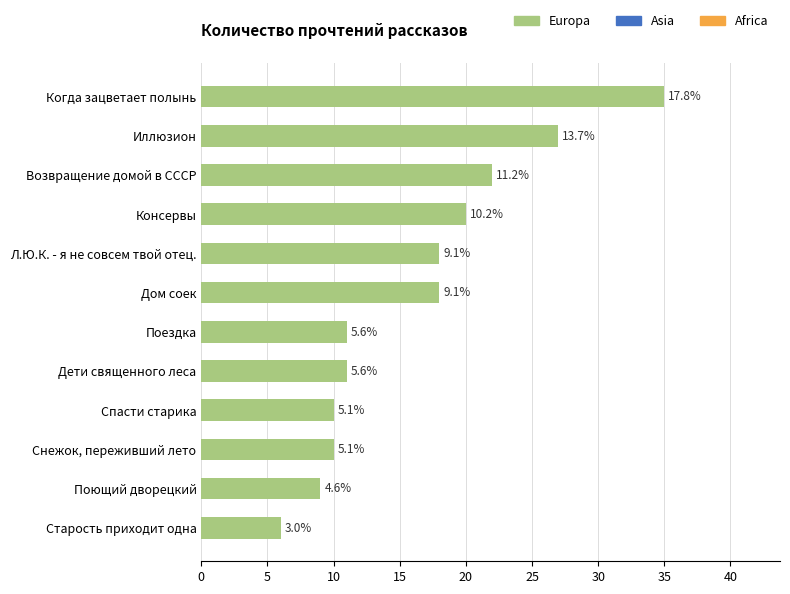

Are the bars horizontal?

Yes